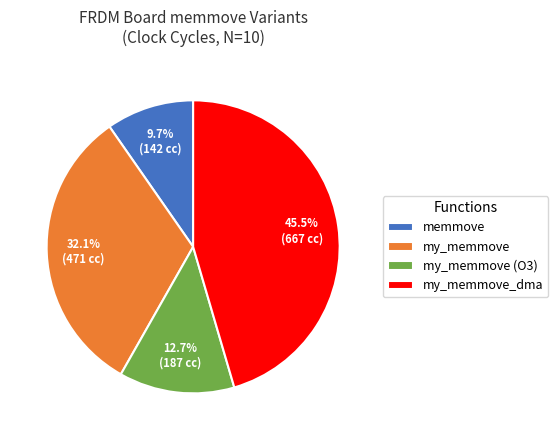

Which category has the smallest portion of the pie?

memmove